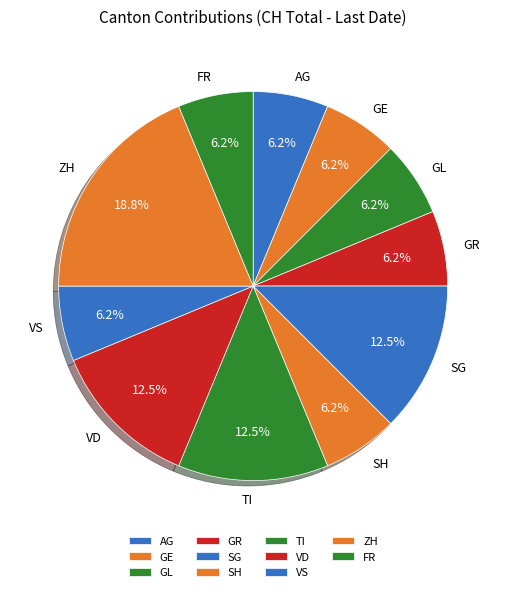

Is there any slice that represents more than half of the pie?

No